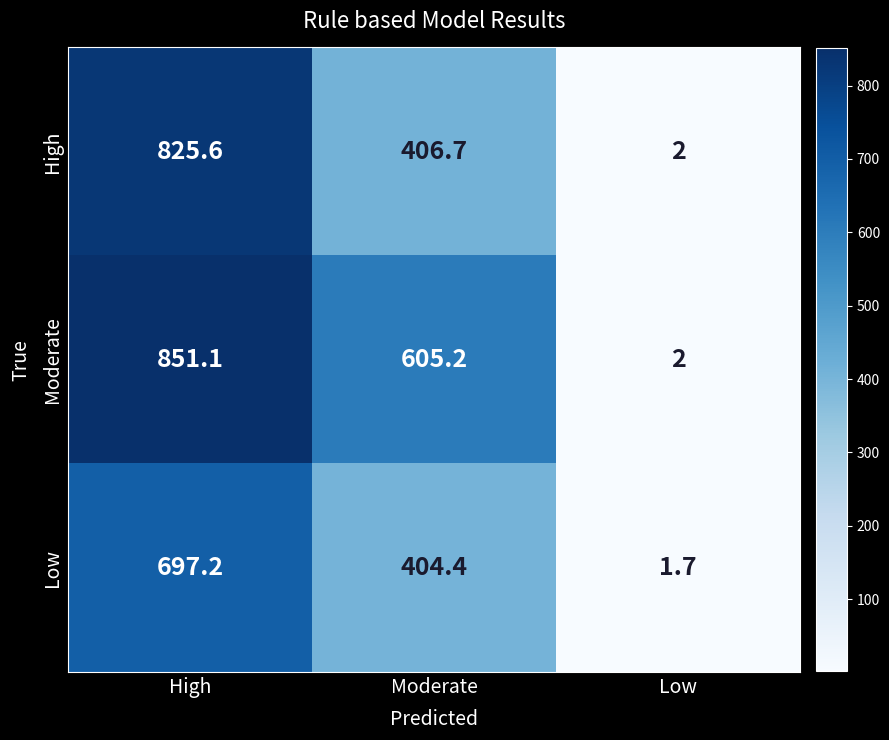

What is the difference between the second highest and minimum values in the Moderate series?

603.2